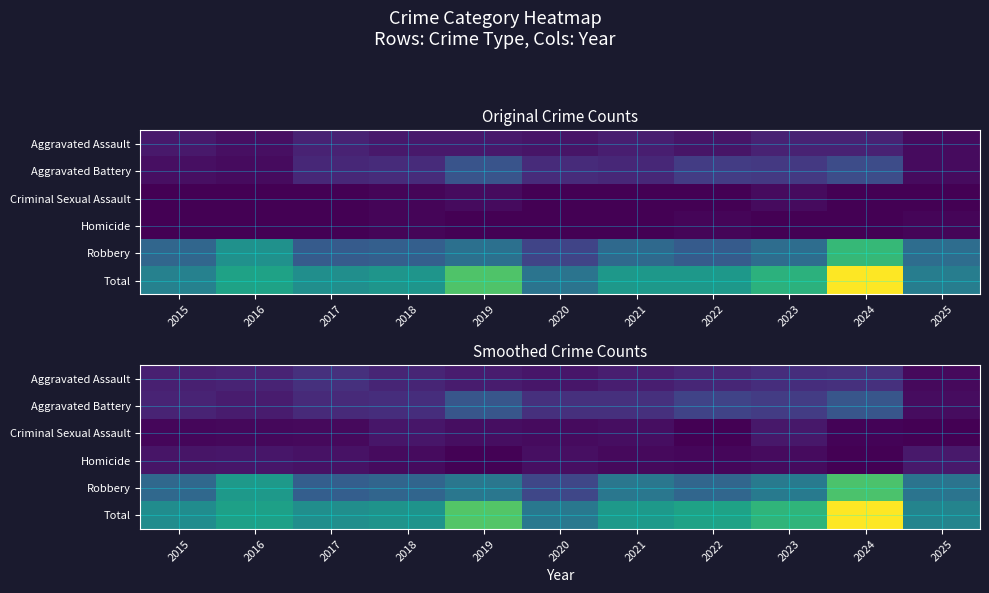

Is the value of Total at 2019 greater than the value of Criminal Sexual Assault at 2024?

Yes